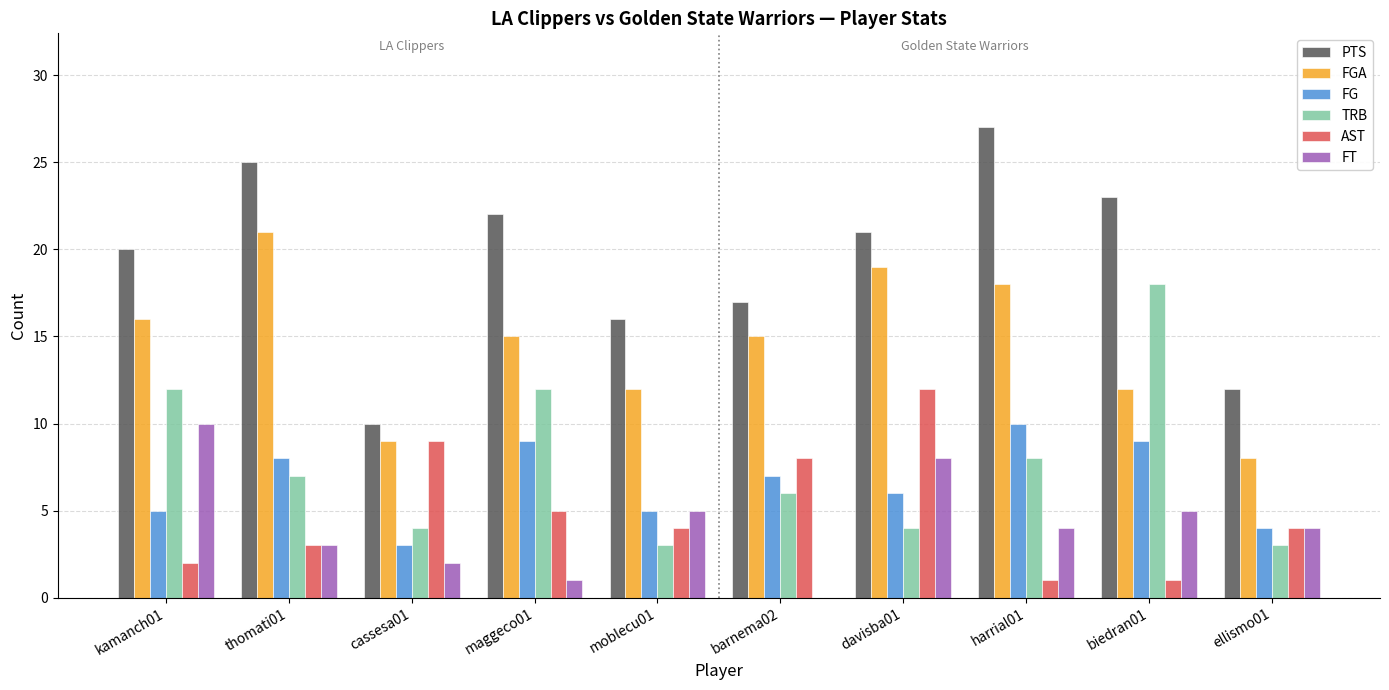

What are all the series names shown in the legend?

PTS, FGA, FG, TRB, AST, FT